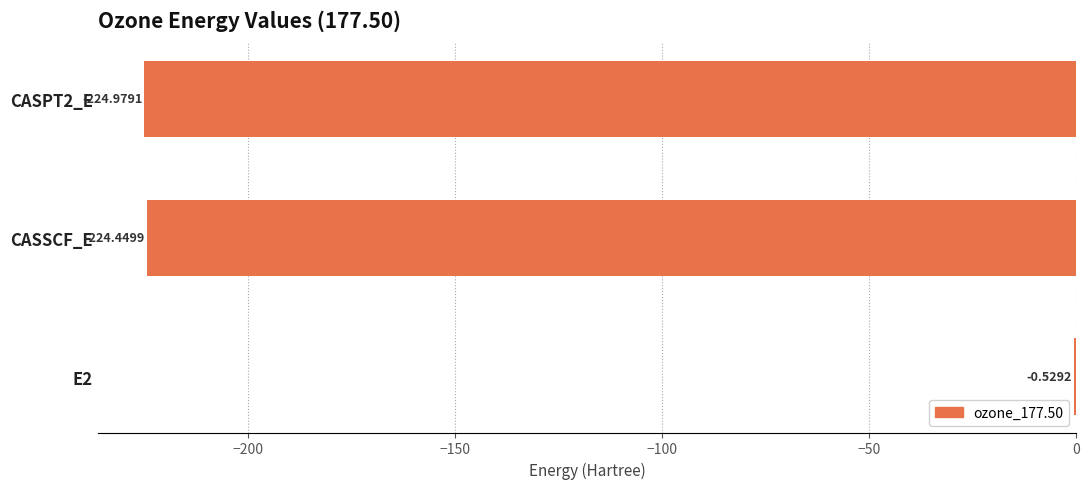

What is the sum of all values?

-450.0